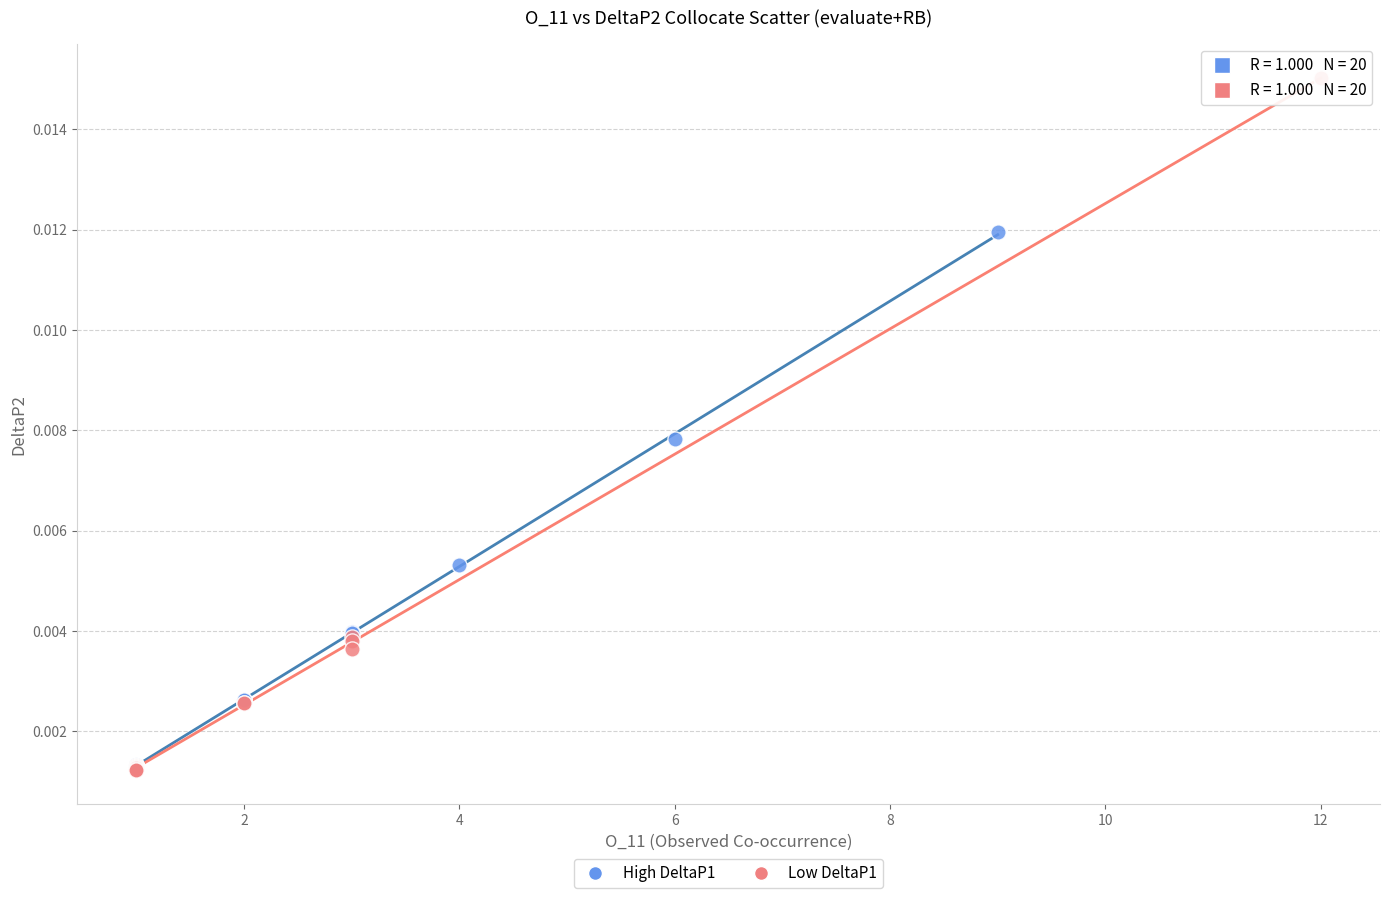

Which series has the largest Y range (max minus min)?

Low DeltaP1